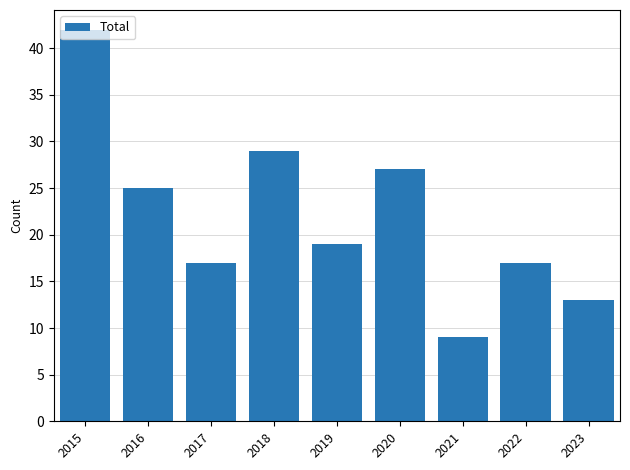

What is the difference between the values at 2017 and 2015?

25